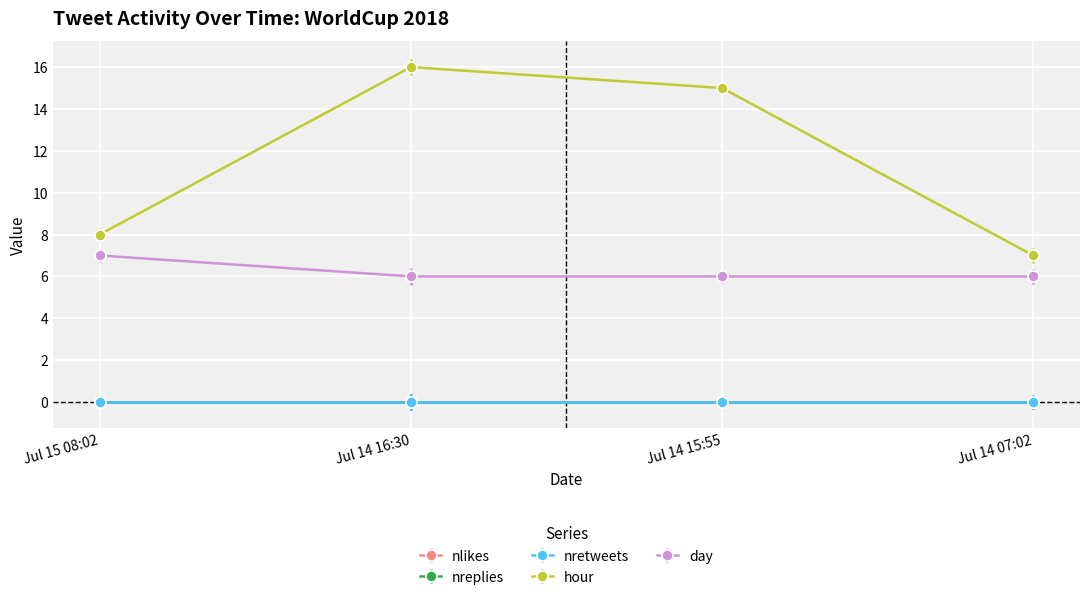

Where does the hour series first go above 15?

2018-07-14 16:30:48